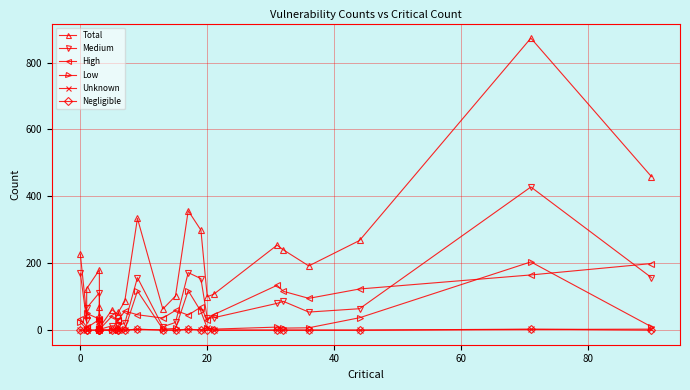

Does the chart display data point markers on the line(s)?

Yes